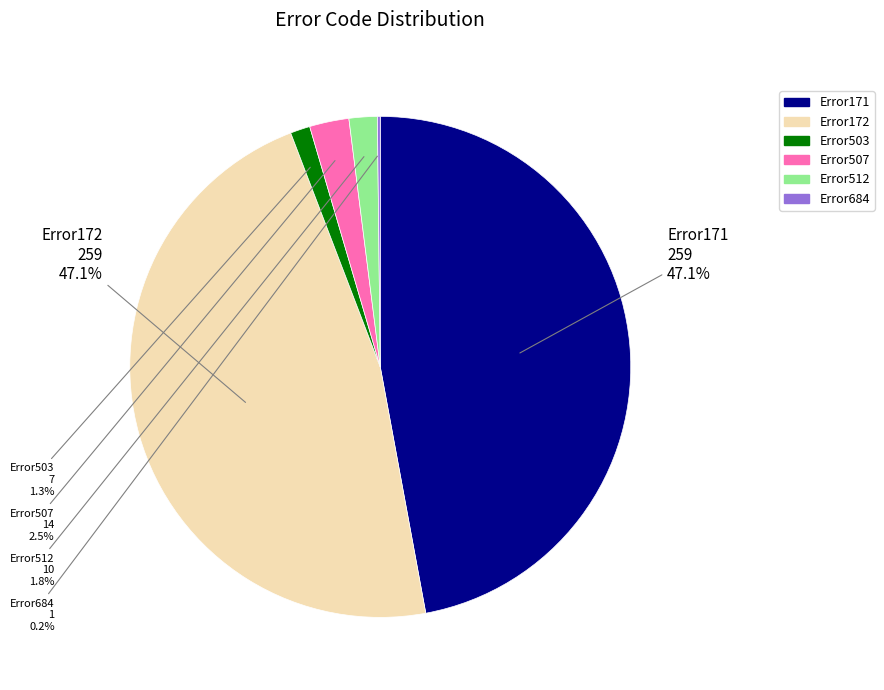

Is there any slice that represents more than half of the pie?

No